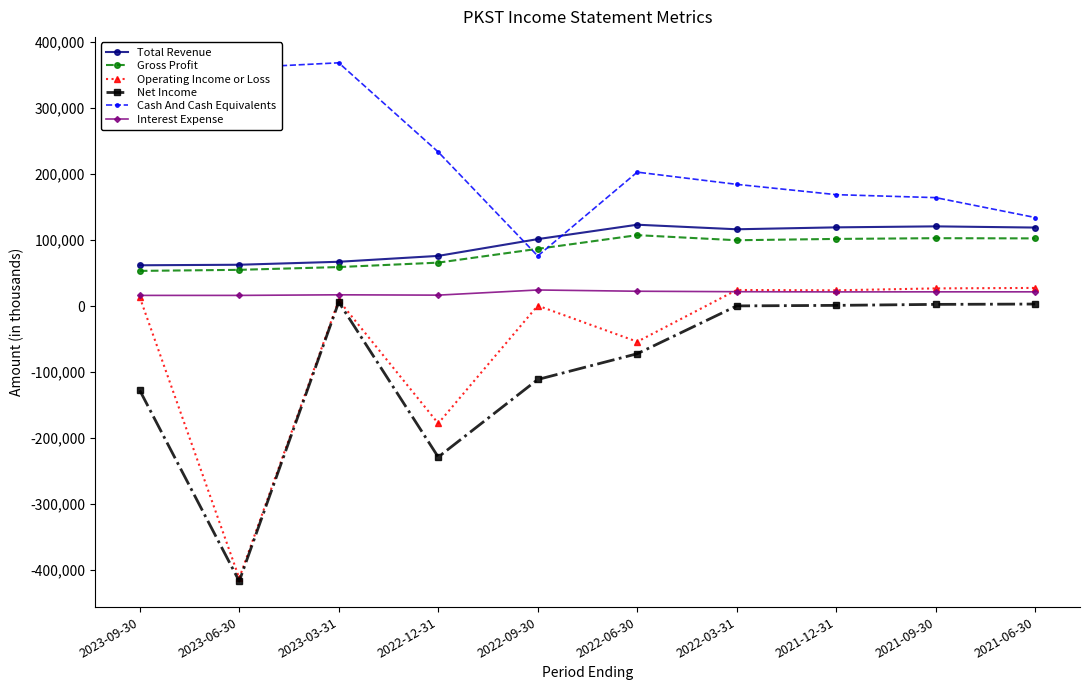

True or false: Total Revenue and Operating Income or Loss intersect in this chart.

False